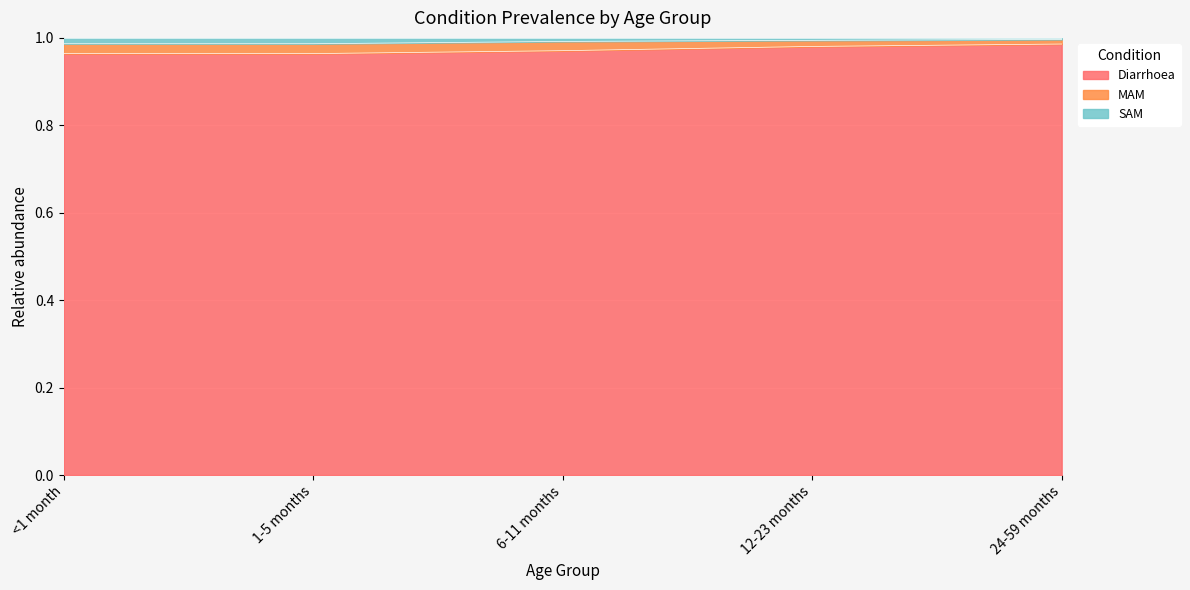

Is it true that Diarrhoea equals 1.5 at <1 month?

False